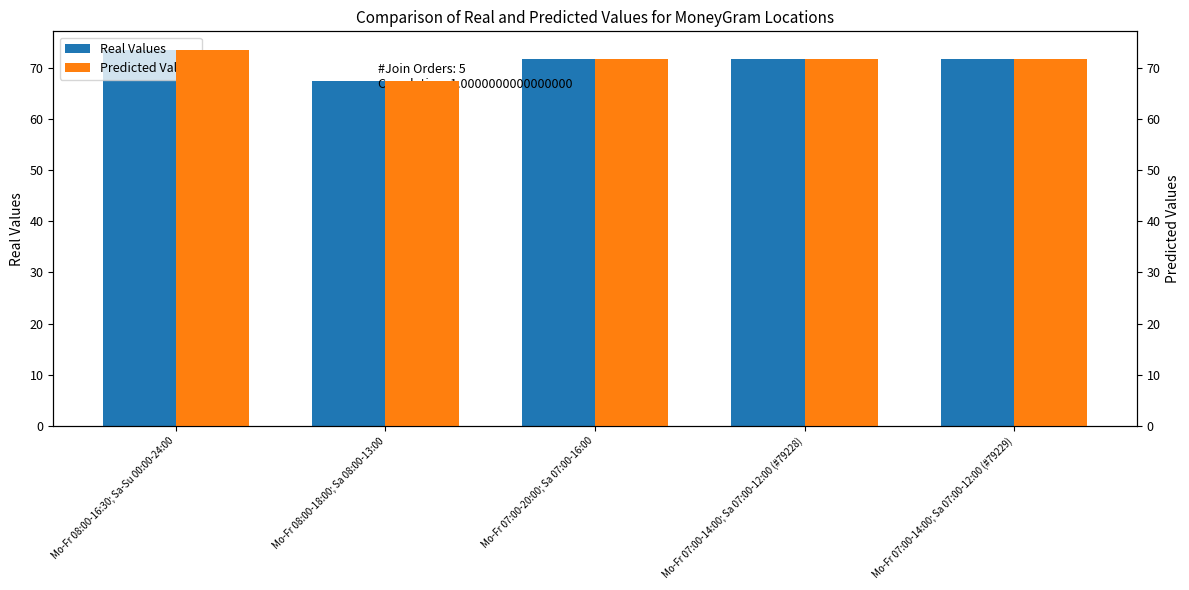

Rank the categories by Predicted Values value from lowest to highest.

Mo-Fr 08:00-18:00; Sa 08:00-13:00, Mo-Fr 07:00-20:00; Sa 07:00-16:00, Mo-Fr 07:00-14:00; Sa 07:00-12:00 (#79228), Mo-Fr 07:00-14:00; Sa 07:00-12:00 (#79229), Mo-Fr 08:00-16:30; Sa-Su 00:00-24:00